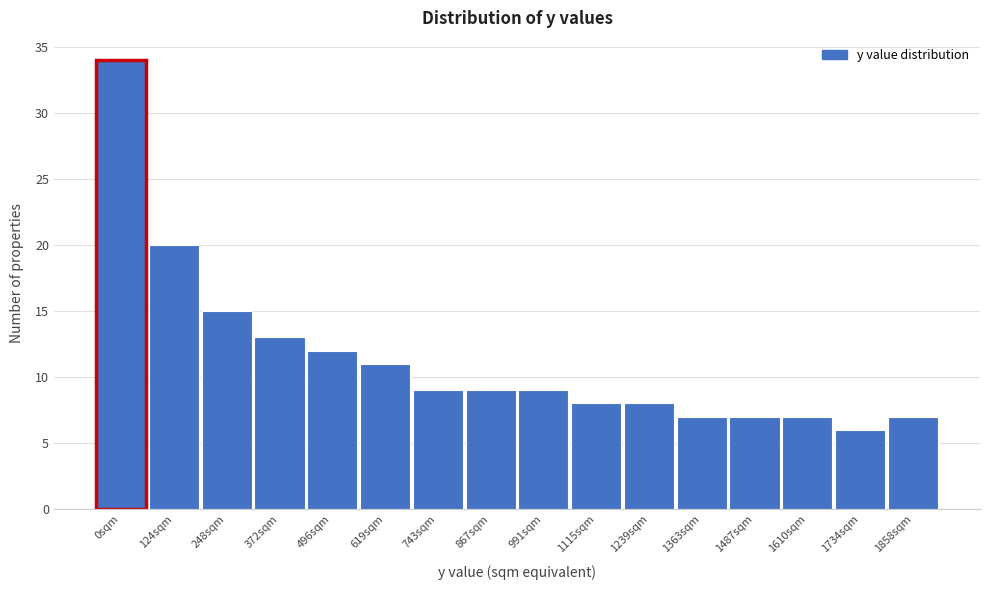

Reading right to left, what are all the values shown in this chart?

7	6	7	7	7	8	8	9	9	9	11	12	13	15	20	34